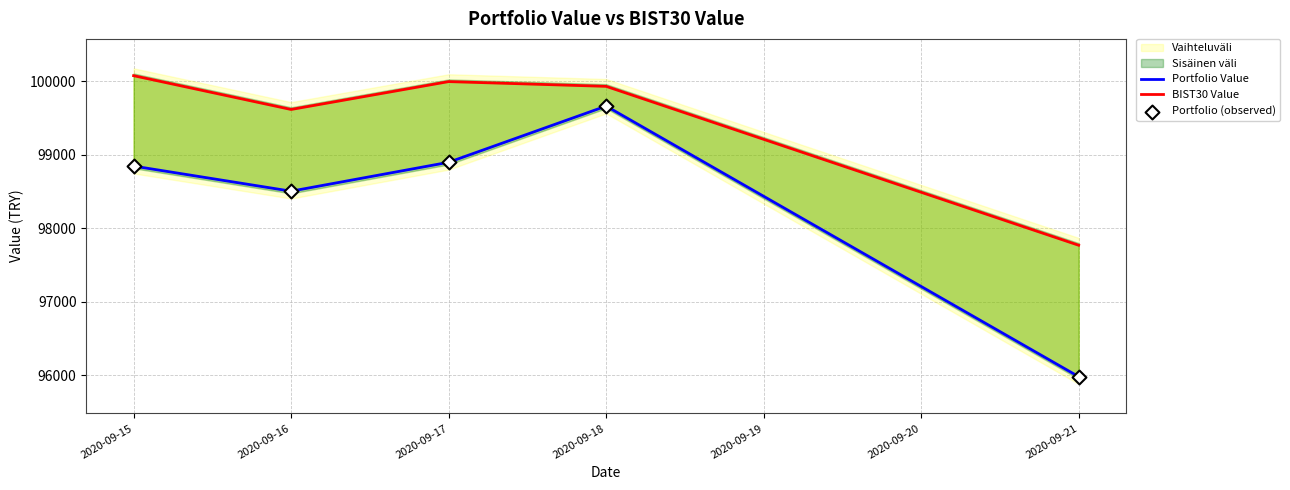

Is the value of Portfolio Value at 2020-09-21 greater than the value of Portfolio (observed) at 2020-09-17?

No